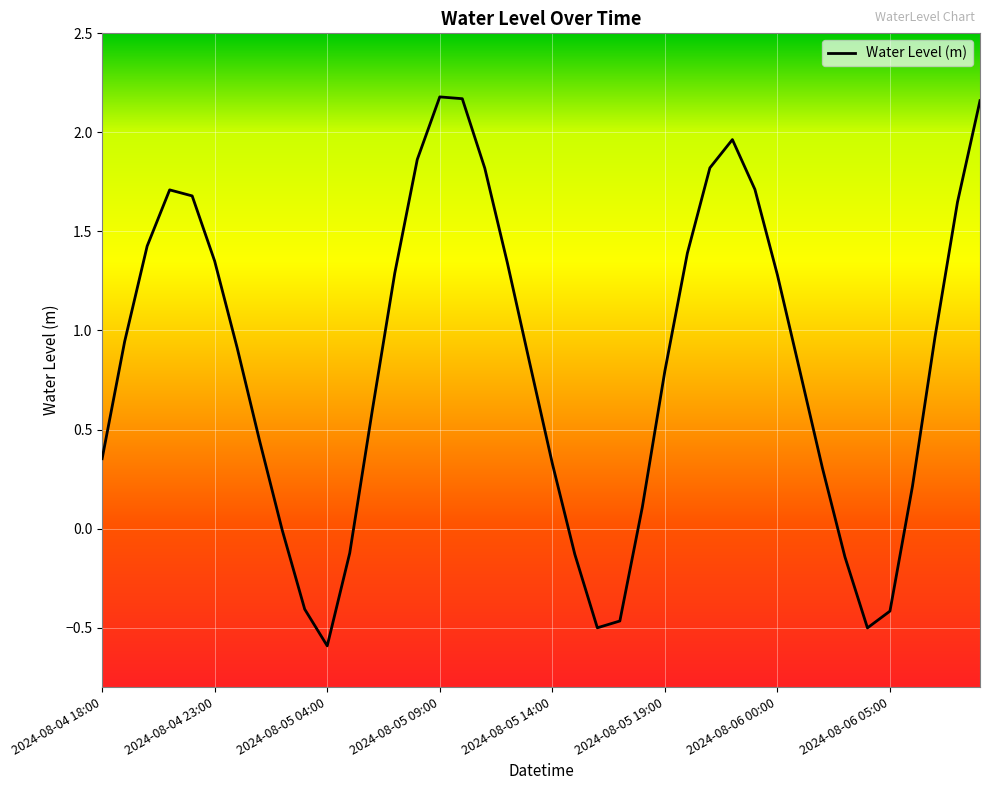

What is the difference between the maximum and minimum values?

2.8